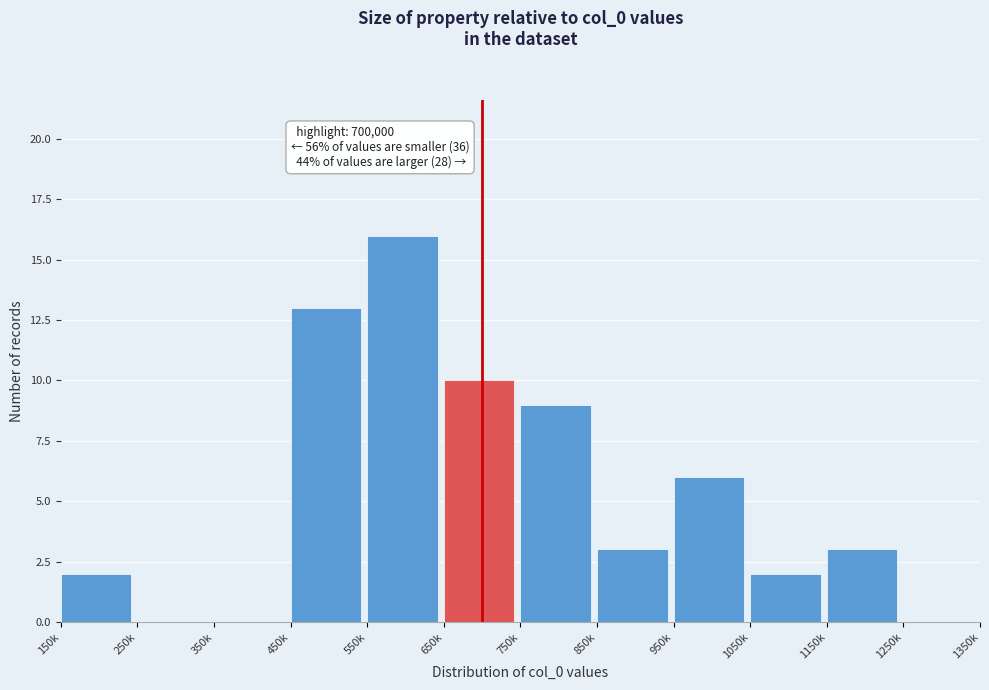

Reading right to left, list all the values displayed in this chart.

1250k=0	1150k=3	1050k=2	950k=6	850k=3	750k=9	650k=10	550k=16	450k=13	350k=0	250k=0	150k=2